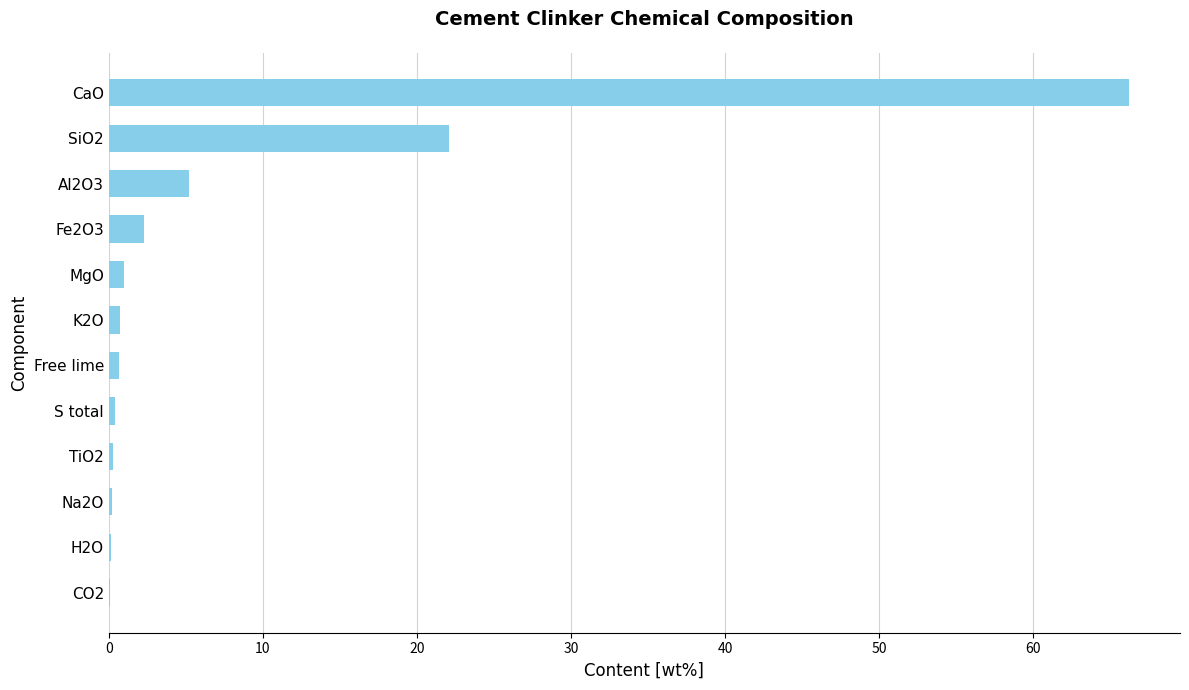

What is the sum of all values?

99.3